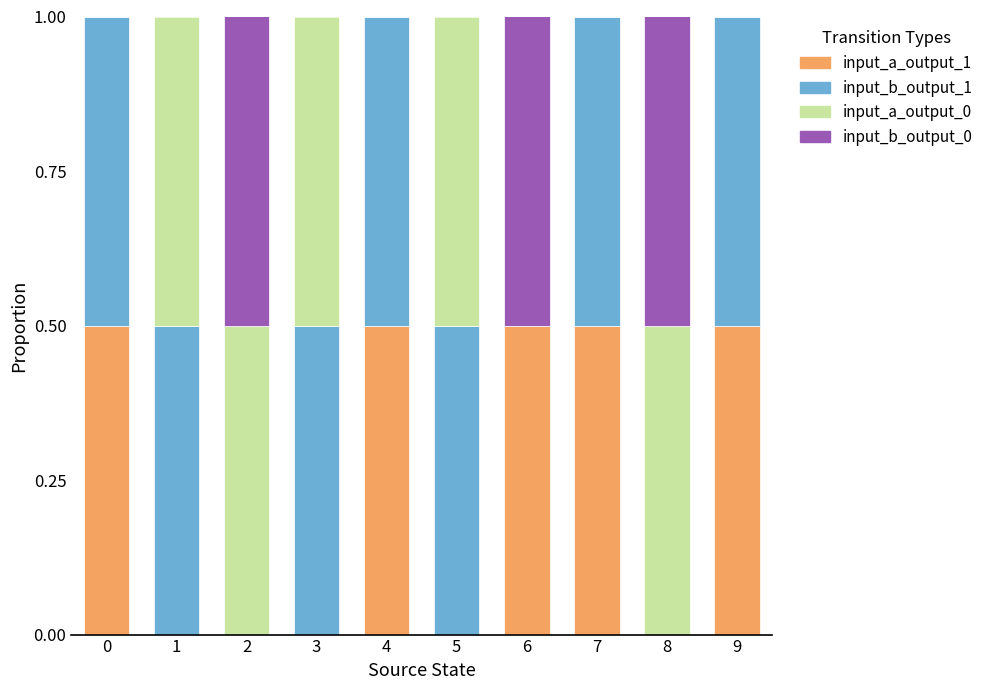

What is the highest value of the input_a_output_1 series?

0.5